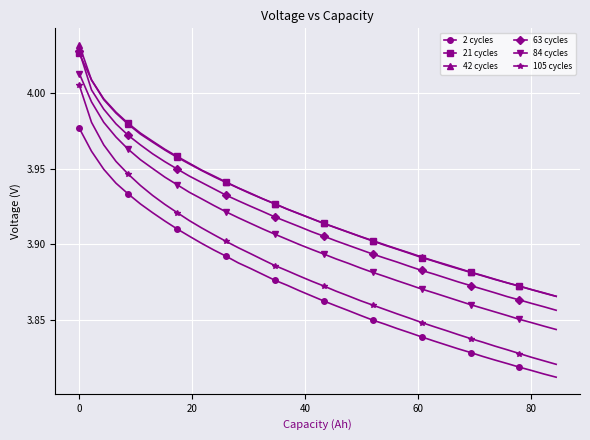

True or false: 63 cycles has more than 1 interior local peaks.

False